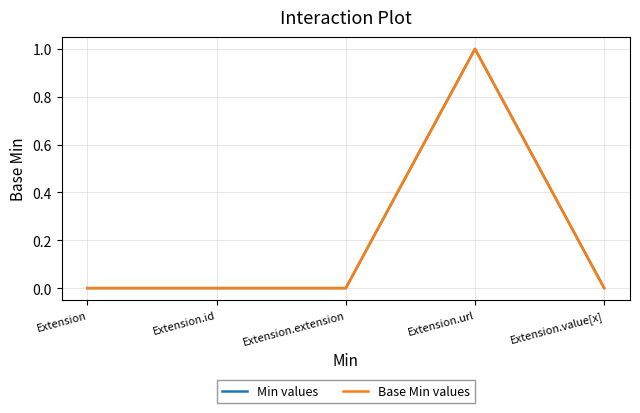

True or false: Base Min values has a value of 0 at Extension.id.

True